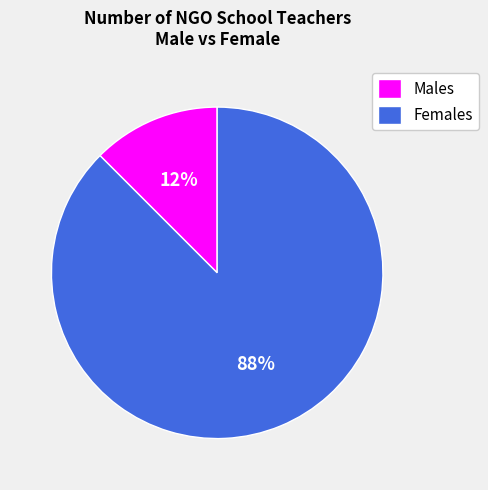

Is there any slice that represents more than half of the pie?

Yes